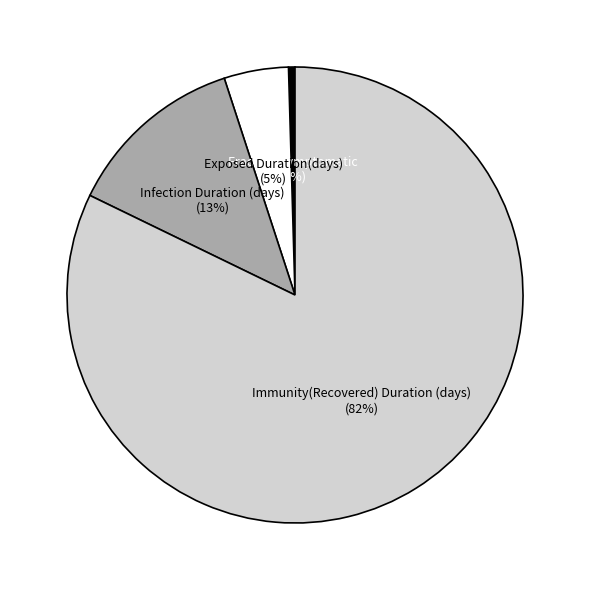

To the nearest percent, what is the difference between the largest and smallest slice percentages?

82%